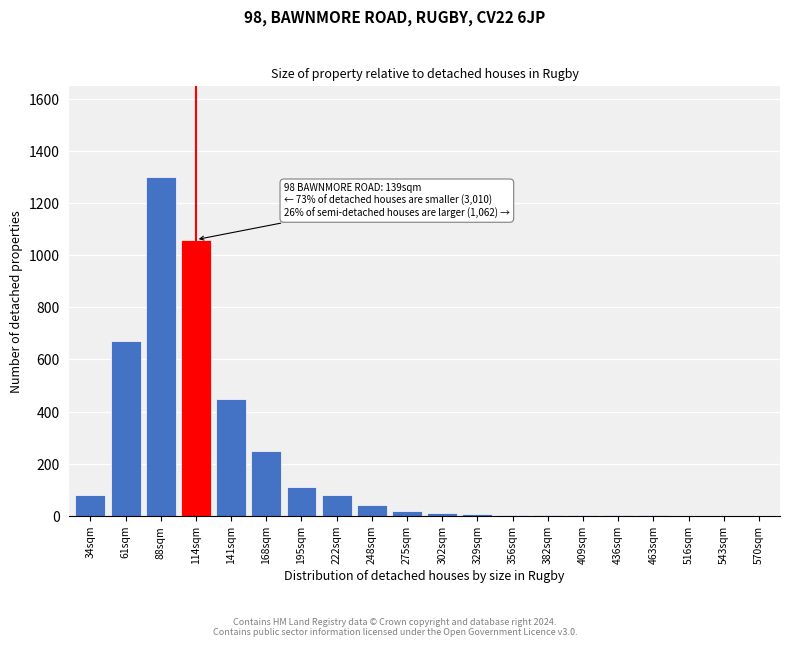

At which label is the value closest to 650?

61sqm